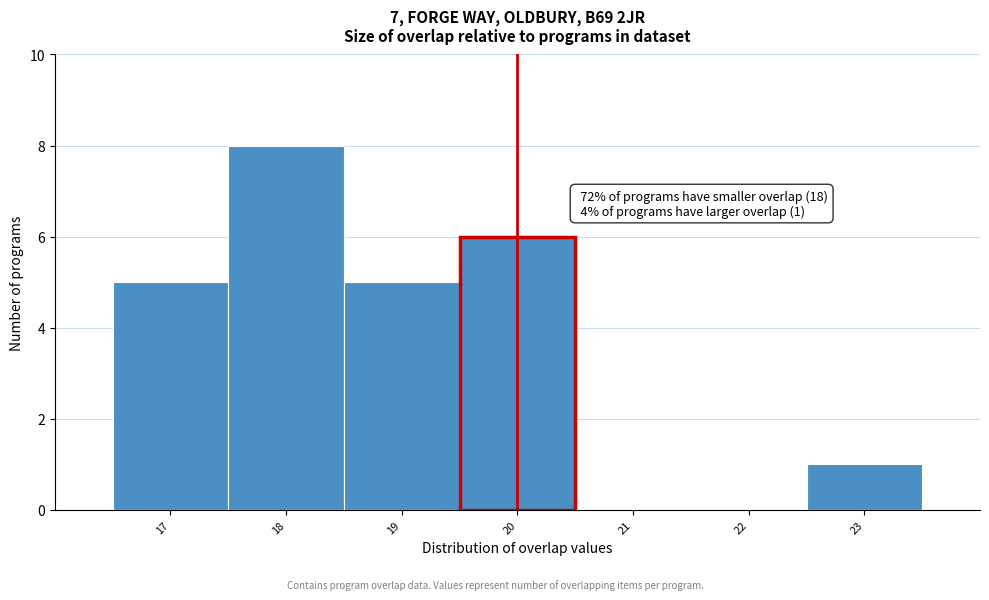

Which range on the x-axis has the tallest bar?

17.5 to 18.5